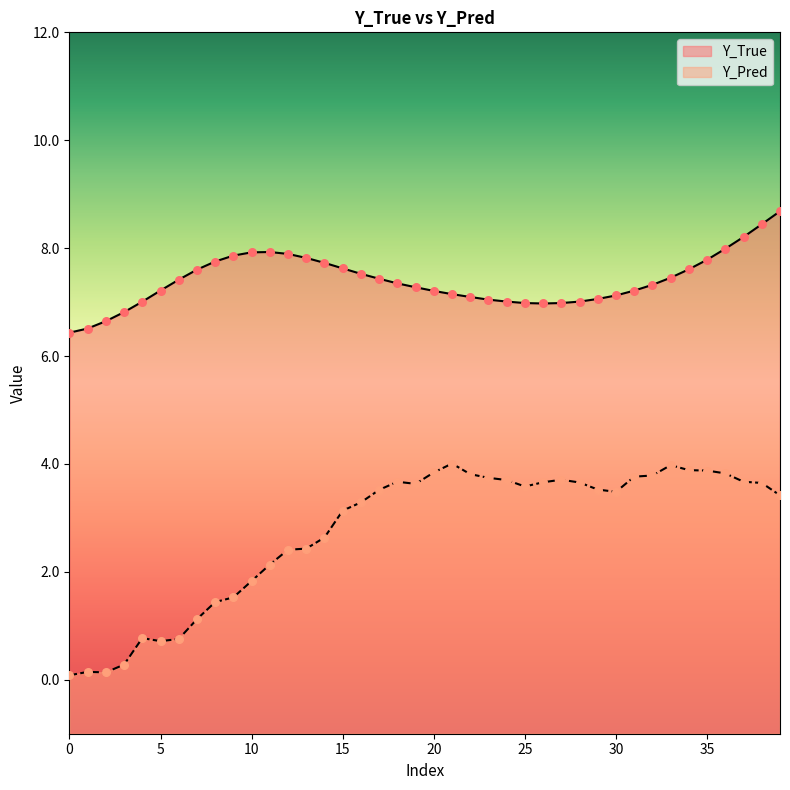

Is the value of Y_Pred at 8 greater than the value of Y_True at 36?

No